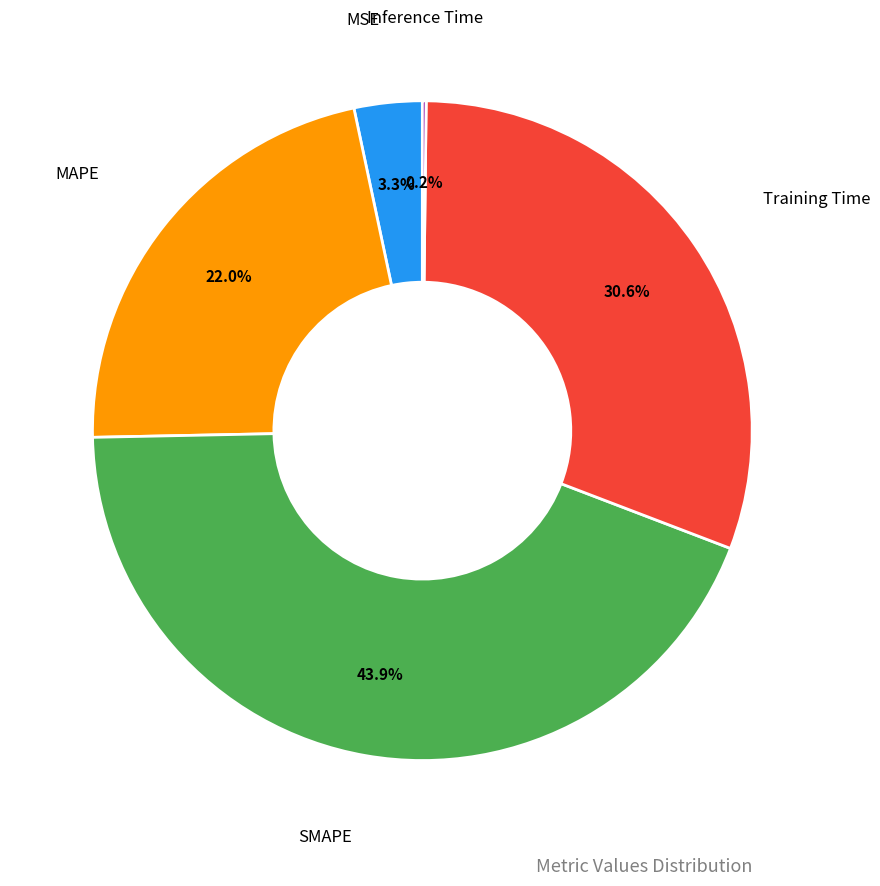

Is there a majority slice in this chart?

No